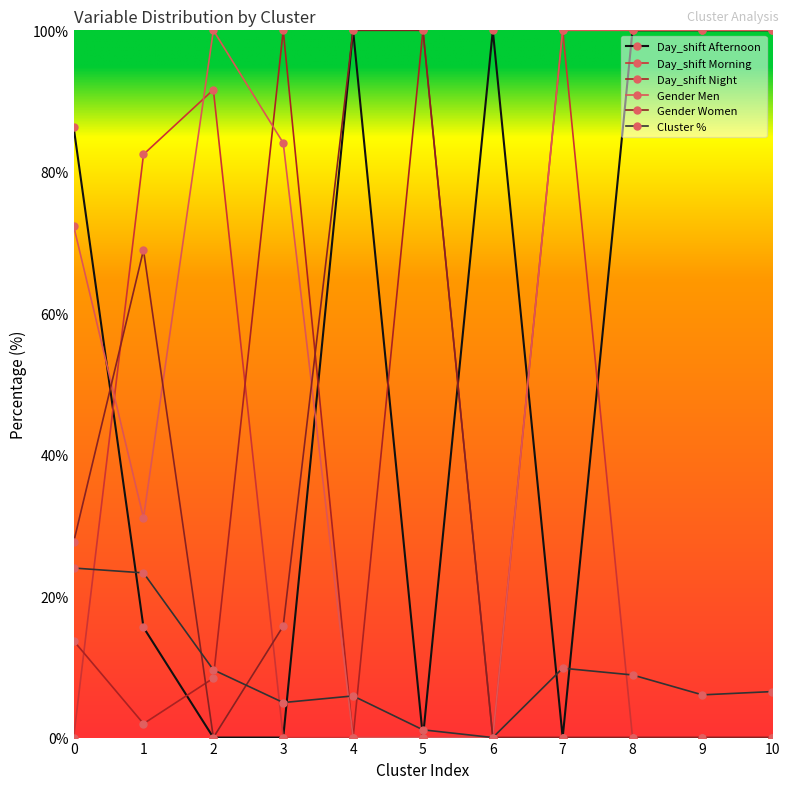

True or false: Day_shift Night has more than 1 points higher than both neighbors.

True